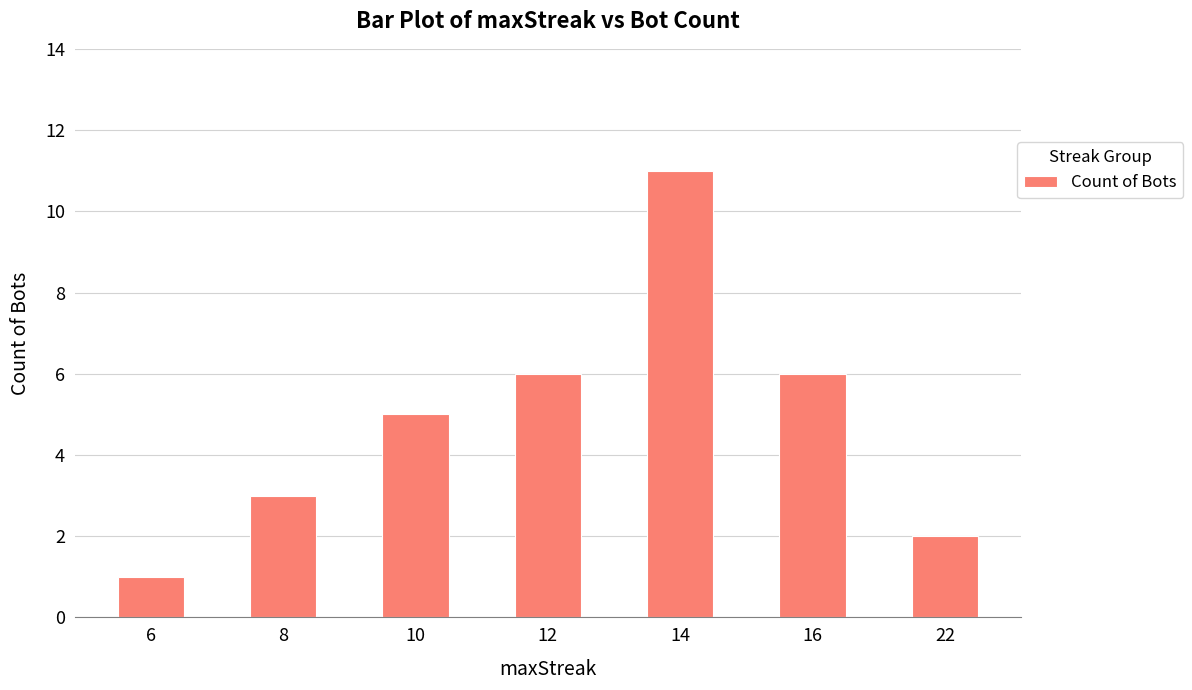

What is the value of the 4th bar from the left?

6